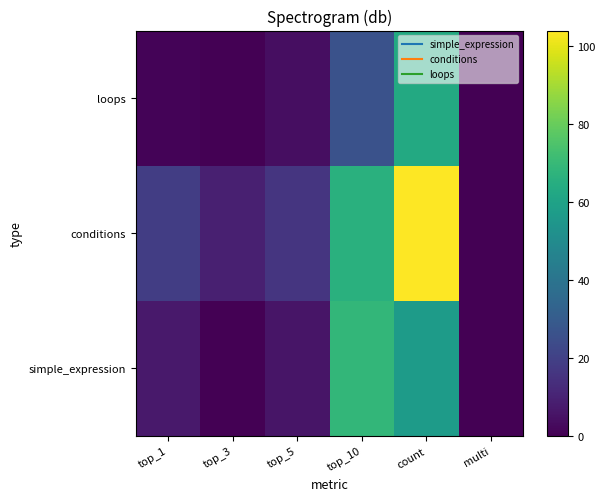

Reading right to left, what are all the values shown in this chart?

simple_expression: multi=0.3	count=57.0	top_10=69.0	top_5=6.0	top_3=0.0	top_1=7.0
conditions: multi=0.3	count=104.0	top_10=66.0	top_5=16.0	top_3=9.0	top_1=19.0
loops: multi=0.3	count=63.0	top_10=26.0	top_5=4.0	top_3=0.0	top_1=1.0